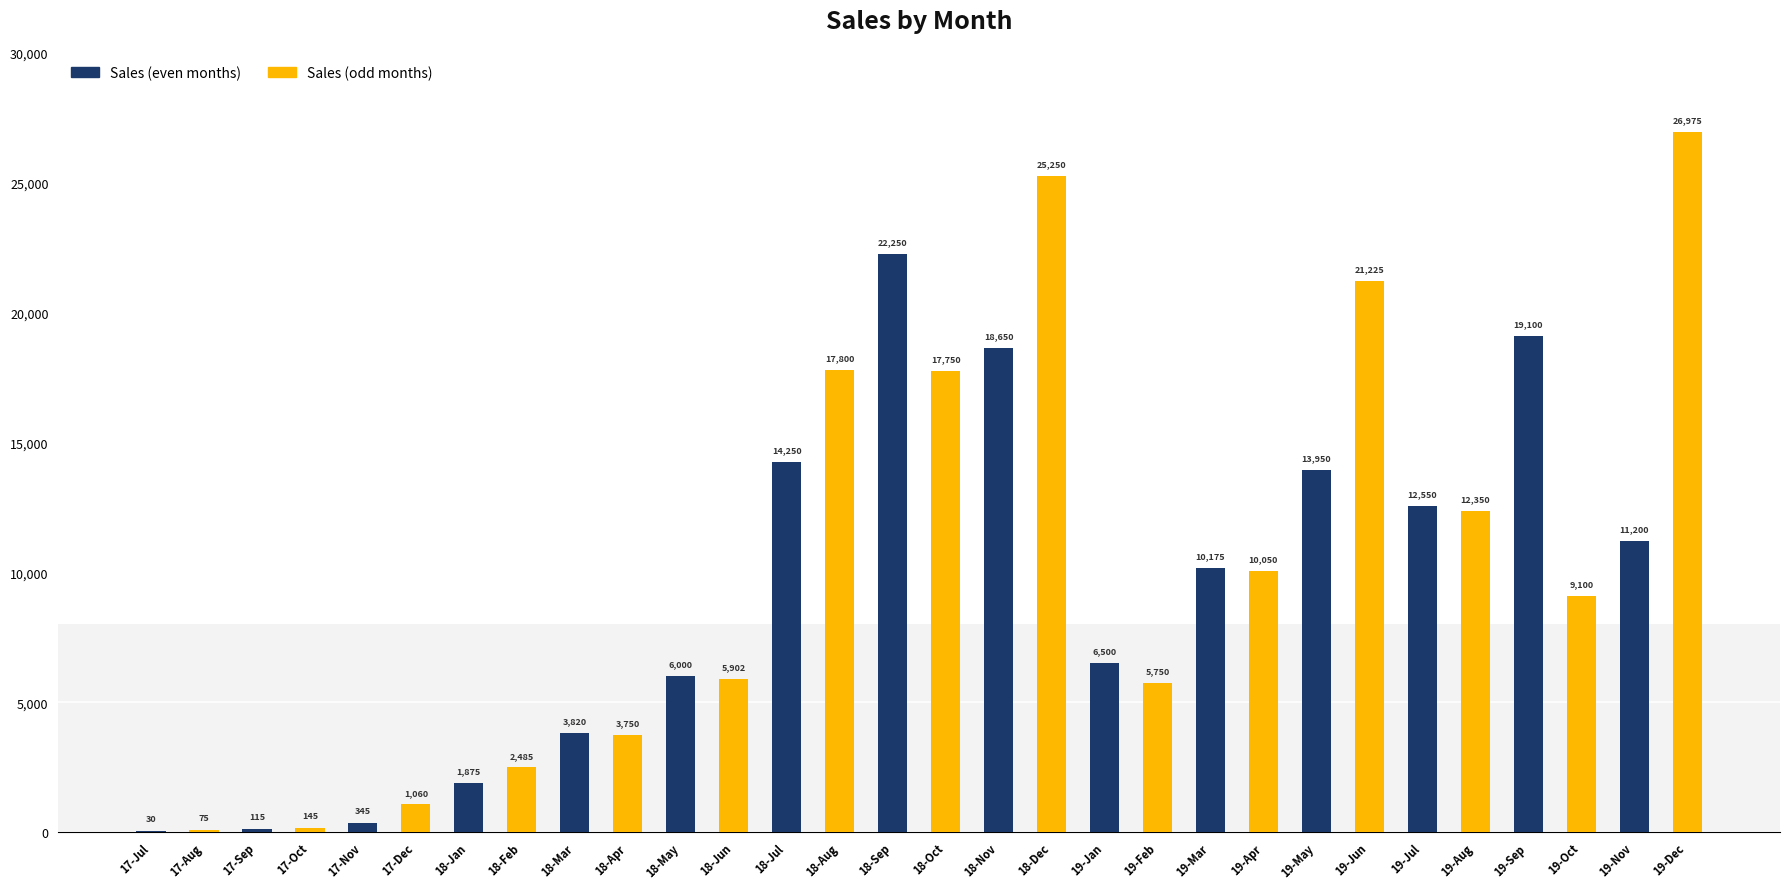

What is the ratio of the value at 18-Apr to the value at 17-Jul?

125.0